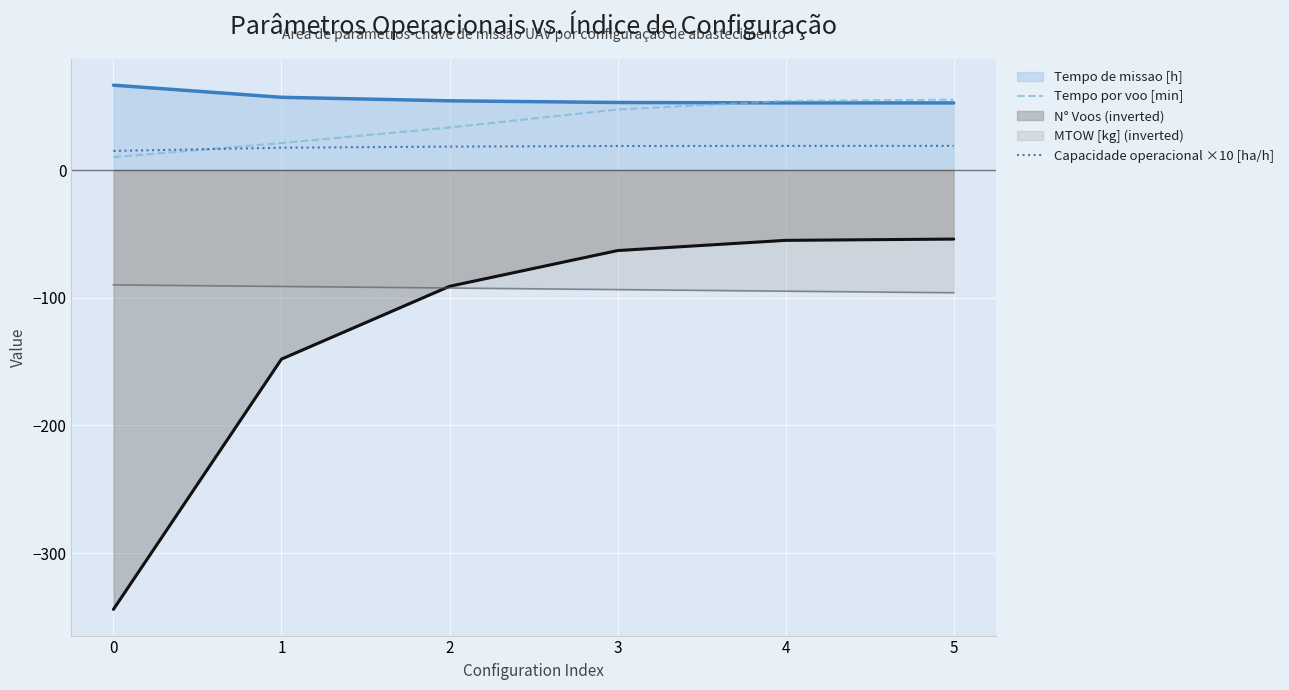

At which label is Capacidade operacional ×10 [ha/h] closest to 17?

1